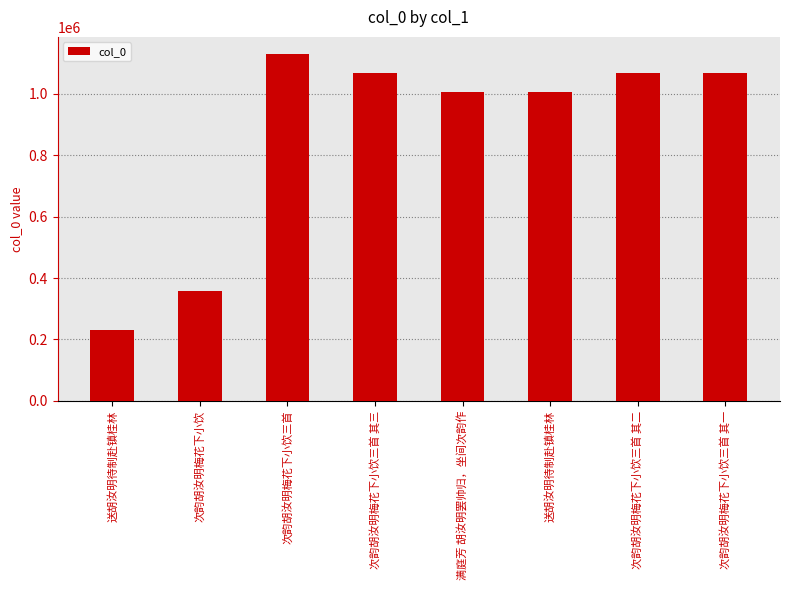

Read the value at 次韵胡汝明梅花下小饮三首 其二, to the nearest 50.

1067050